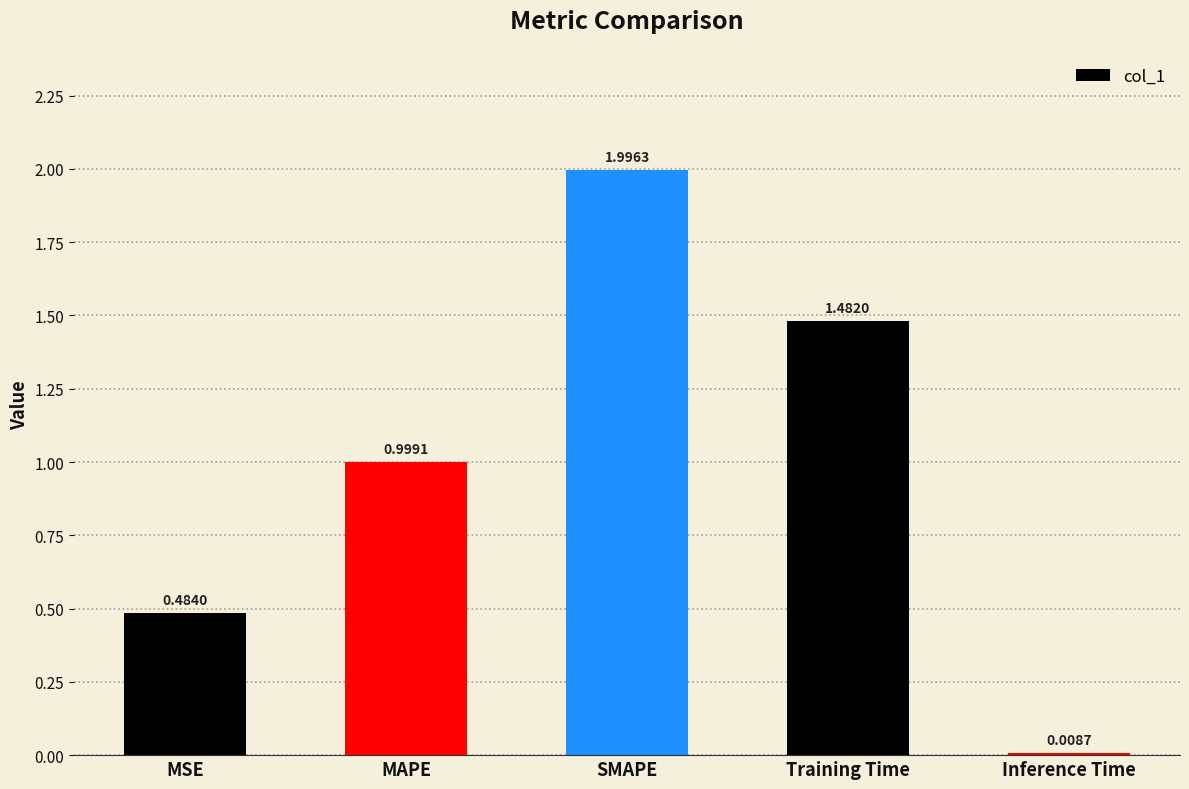

What is the difference between the second highest and second lowest values?

1.0